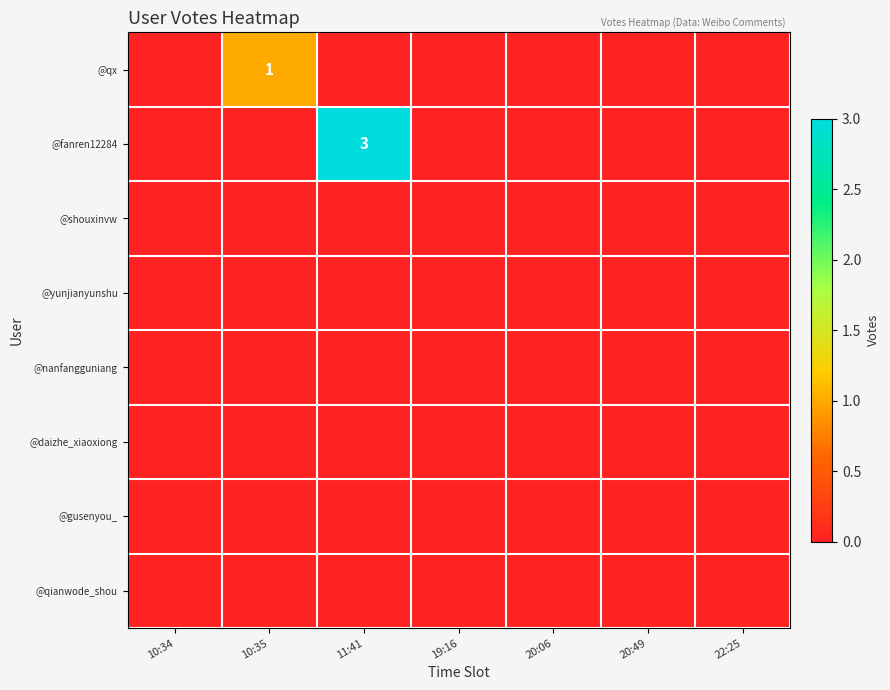

Which series changed the most between 10:34 and 10:35?

@qx